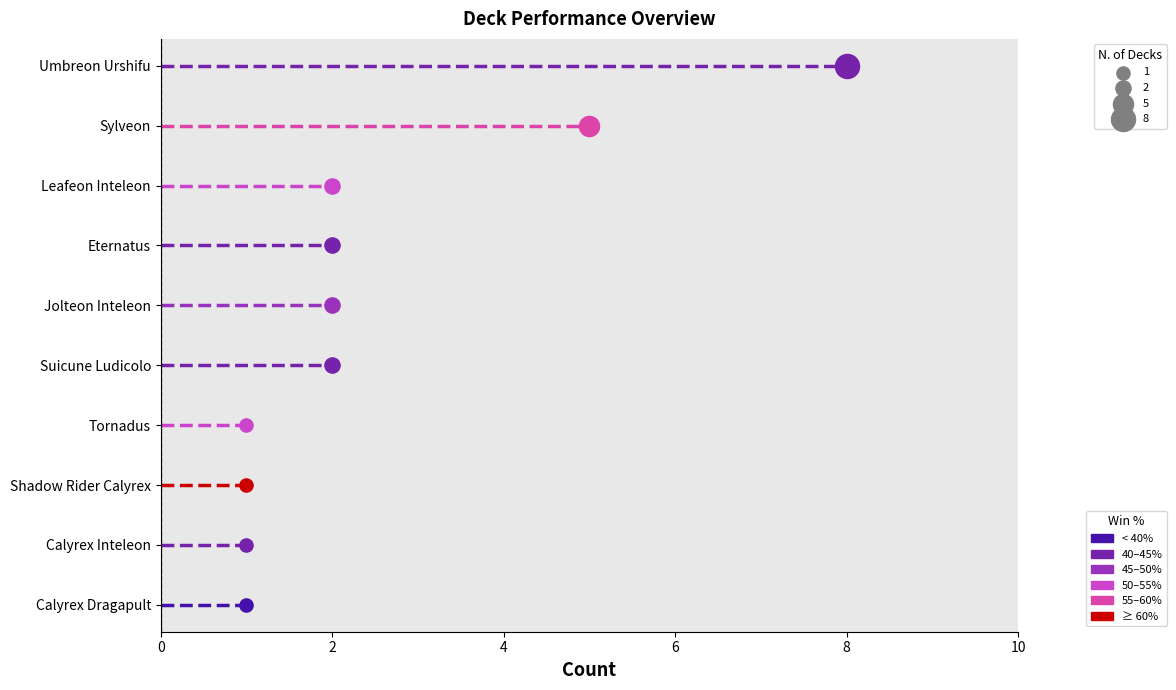

Approximately how many times larger is the value at Suicune Ludicolo compared to Sylveon?

0.4